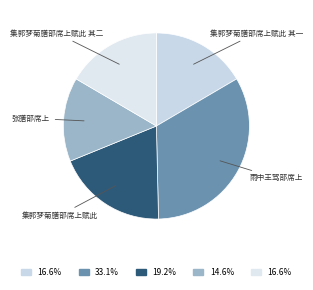

Which has a higher value, 张膳部席上 or 雨中王驾部席上?

雨中王驾部席上